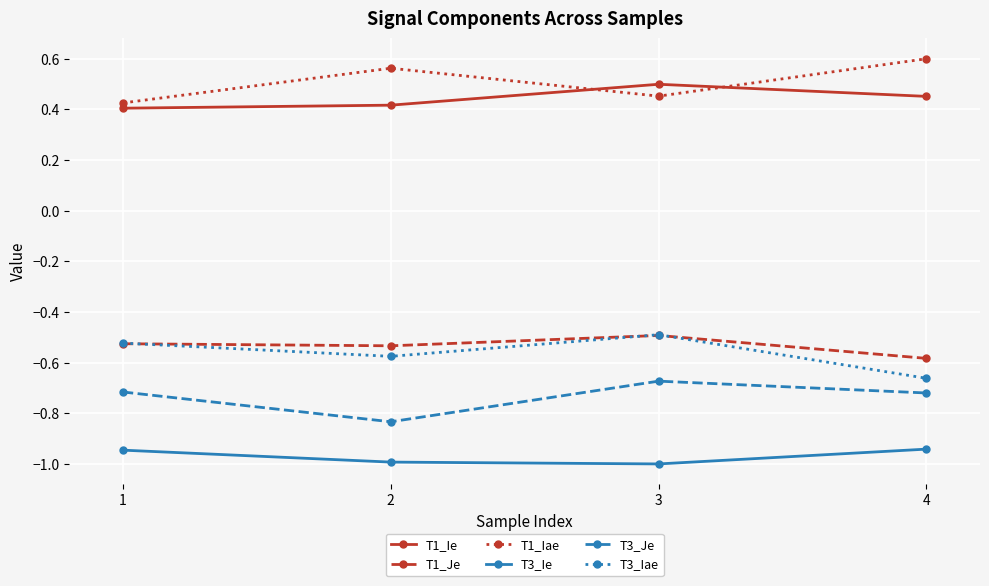

What is the difference between the highest and lowest values at 3?

1.5